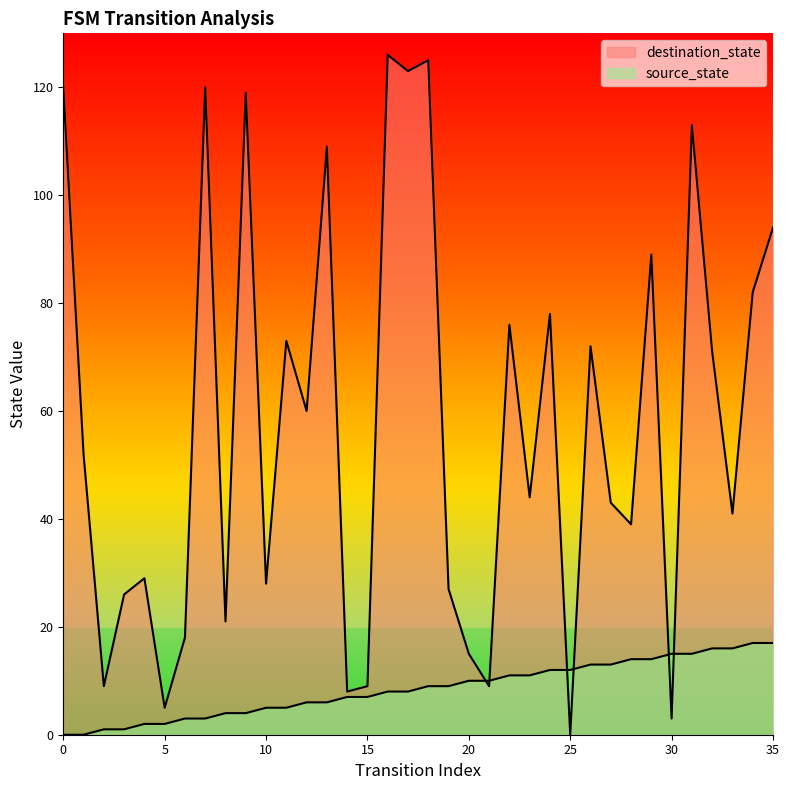

What is the difference between the highest and lowest values at 23?

33